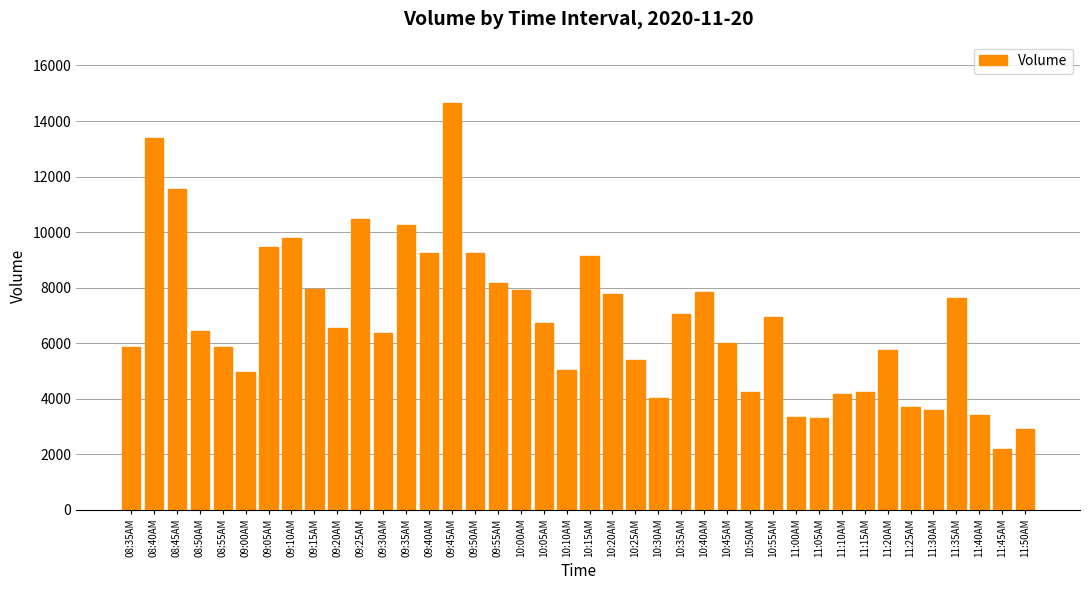

What is the approximate value at 10:00AM?

7922